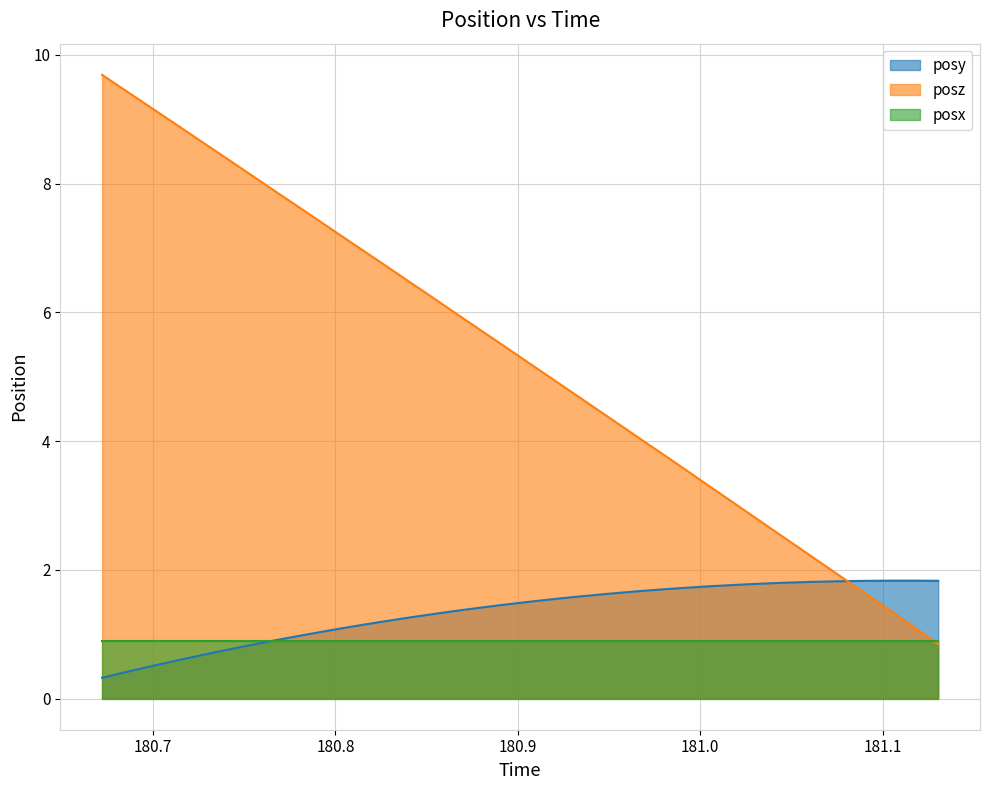

How many lines are shown in the chart?

3